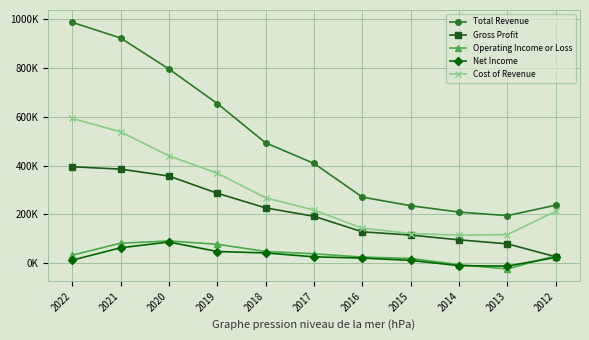

What is the value of the Operating Income or Loss point at the 6th from the left?

37400